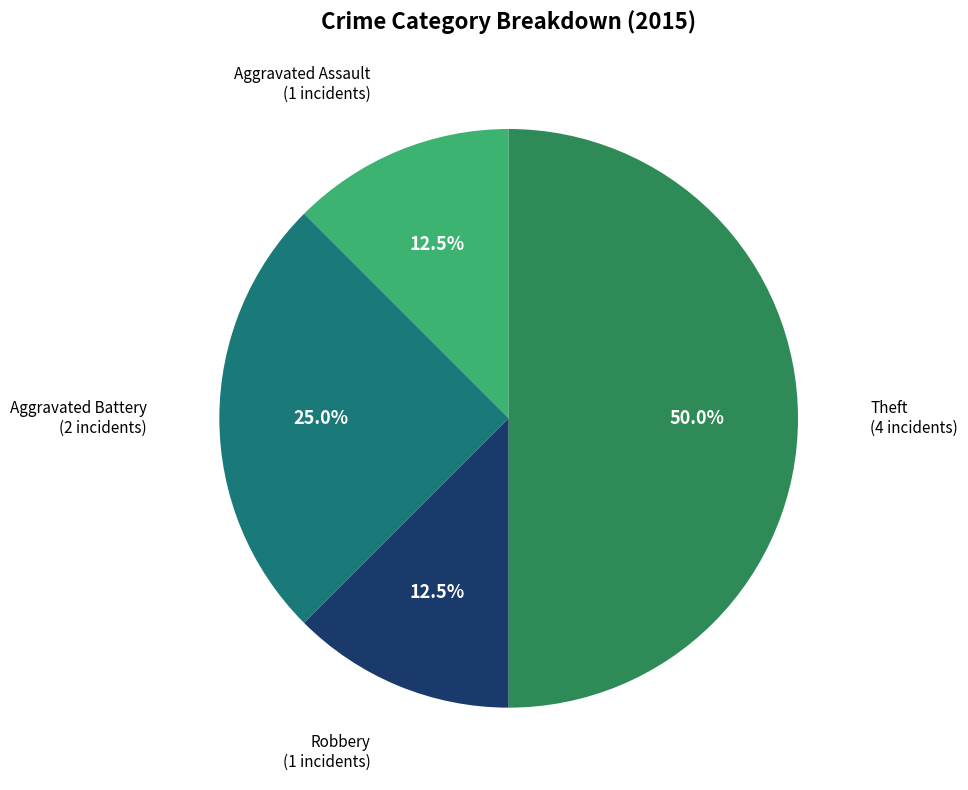

Which category has the biggest portion of the pie?

Theft